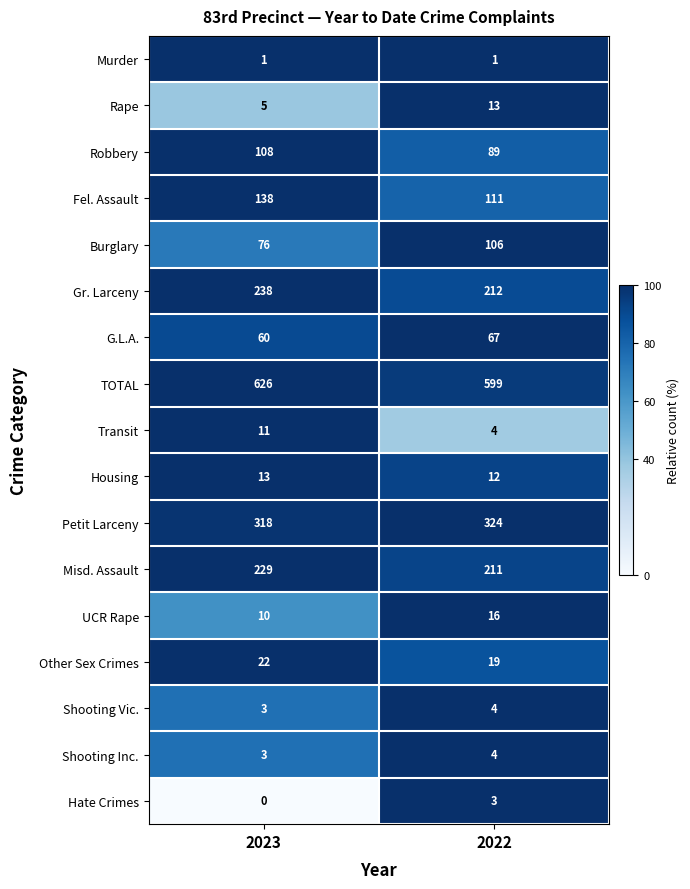

Rank the categories by Rape value from highest to lowest.

2022, 2023